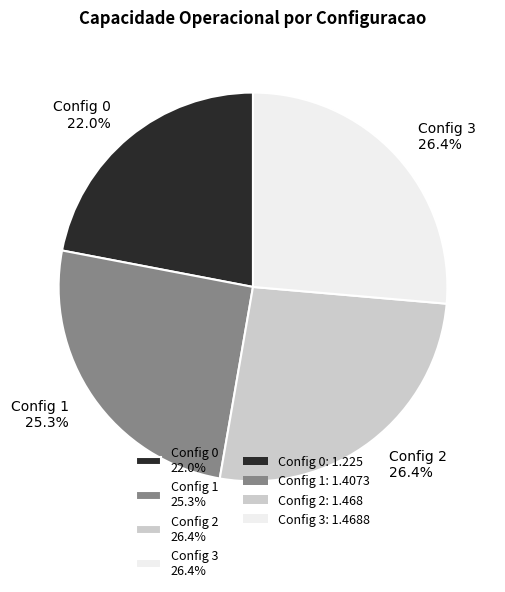

What is the smallest slice in the pie chart?

Config 0 22.0%